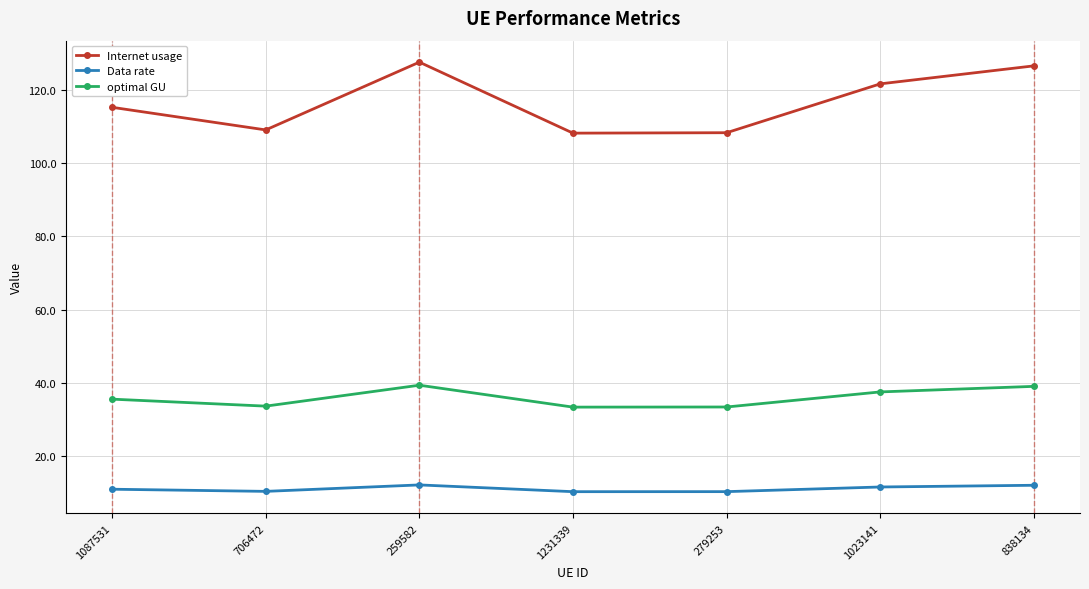

Where is the first local minimum for optimal GU?

706472